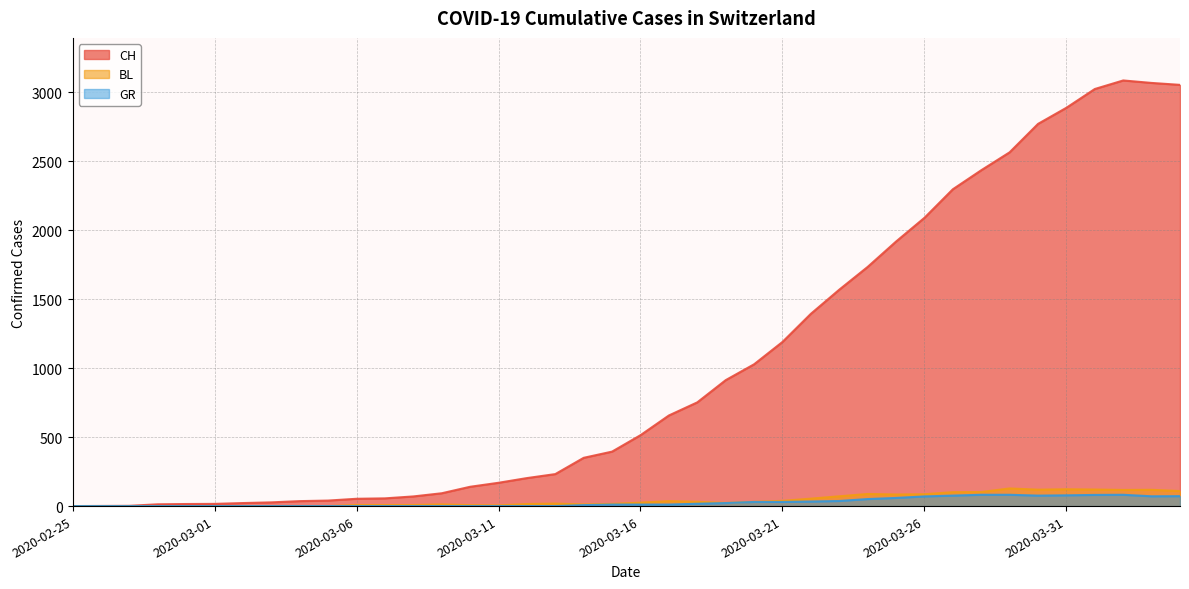

Which has a higher value, 2020-02-28 or 2020-03-22?

2020-03-22